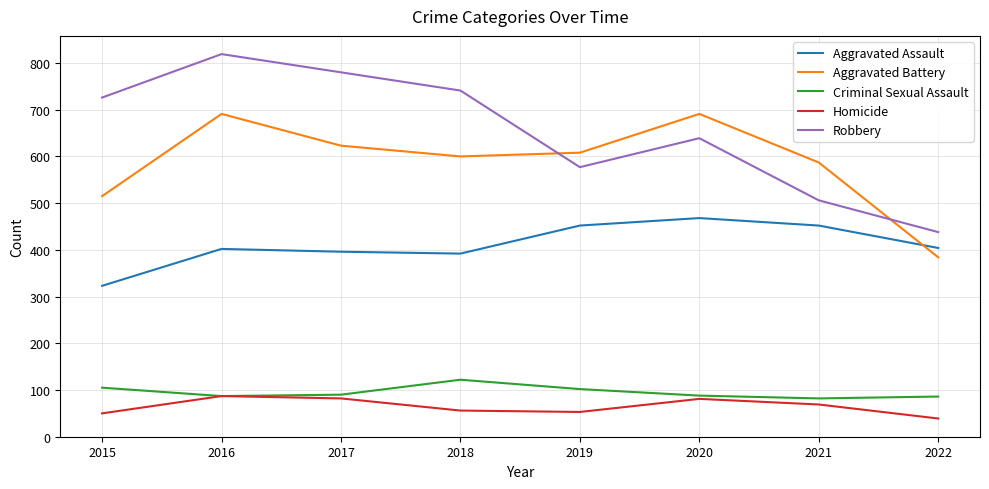

Is it true that Aggravated Battery equals 691 at 2020?

True